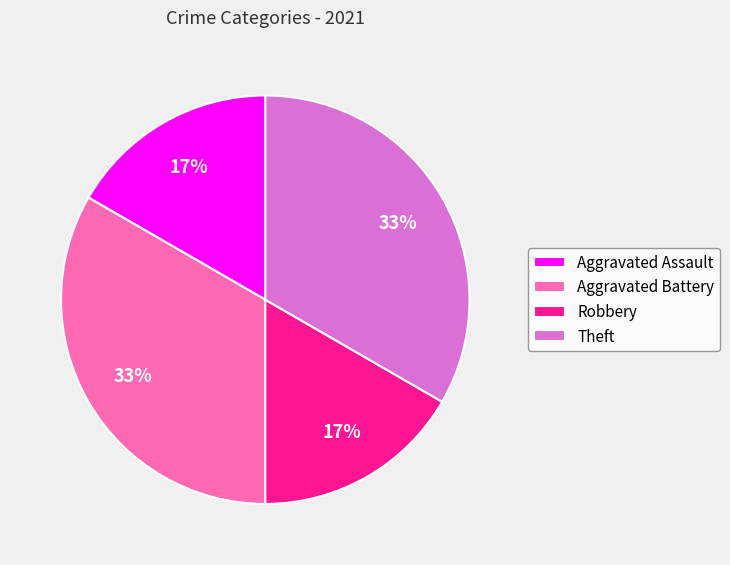

Between Robbery and Aggravated Battery, which is larger?

Aggravated Battery